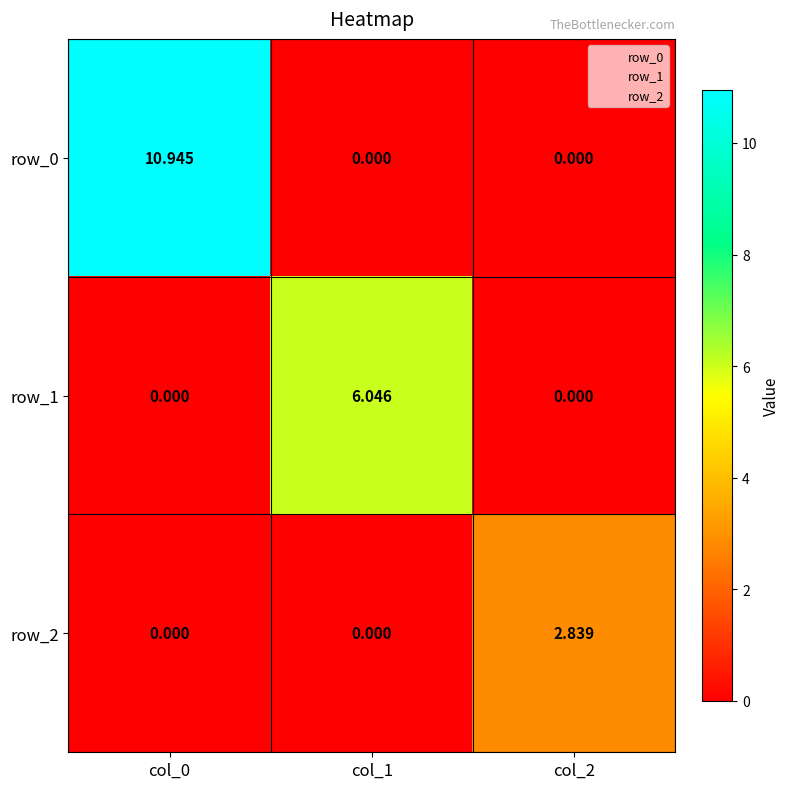

At how many categories does at least one series exceed 7?

1